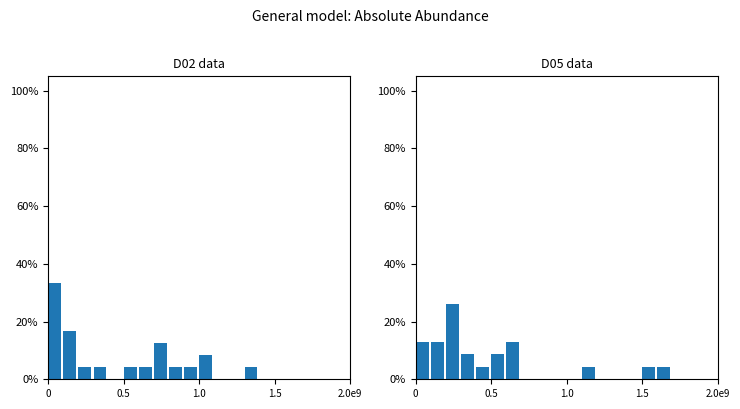

What position from the right is 9?

11